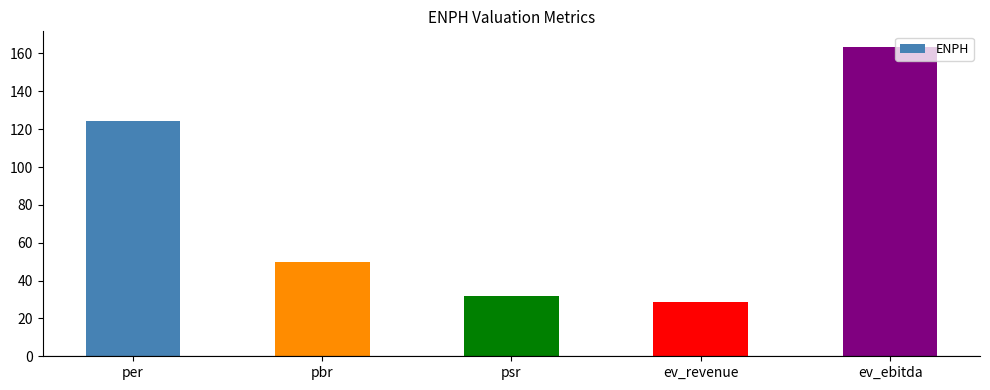

What is the maximum value shown in the chart?

163.5